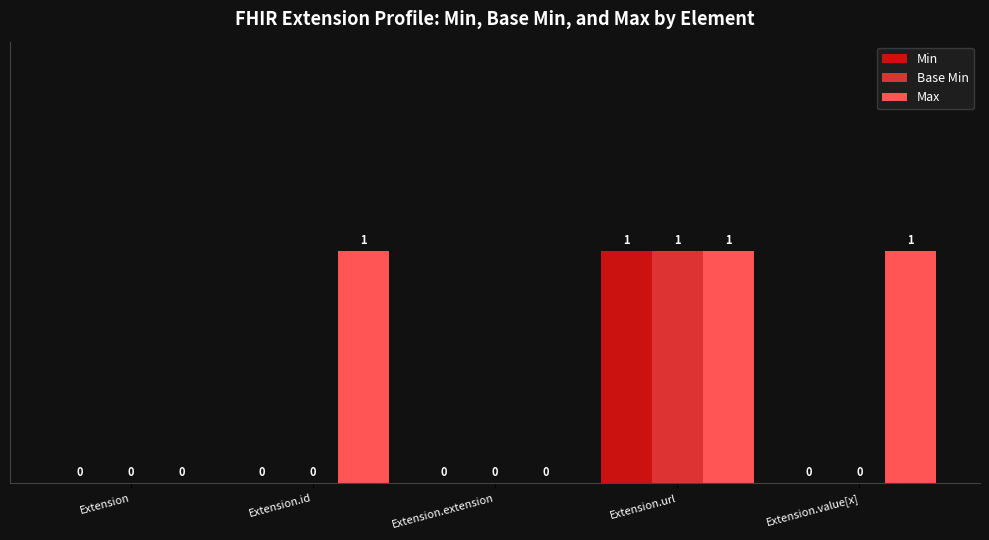

At which category is the sum across all series the highest?

Extension.url